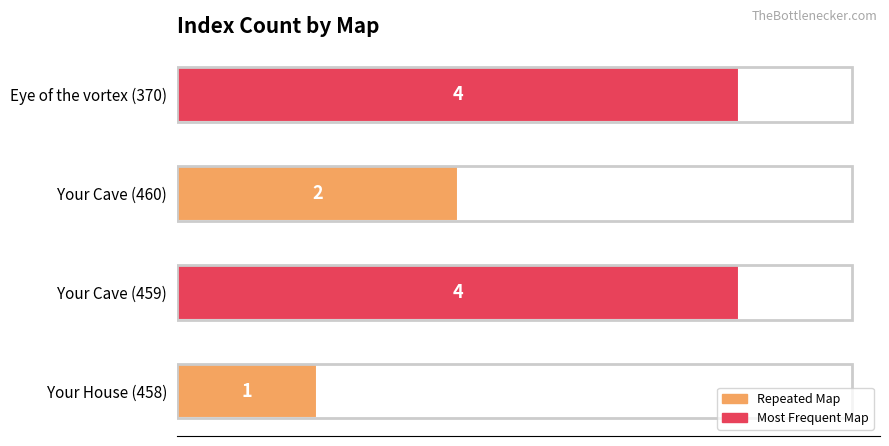

Is it true that the value at Your Cave (459) is 4?

True